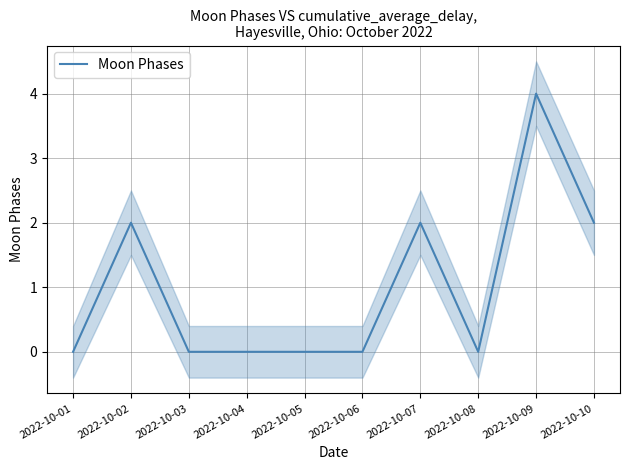

How many categories are shown in the chart?

10